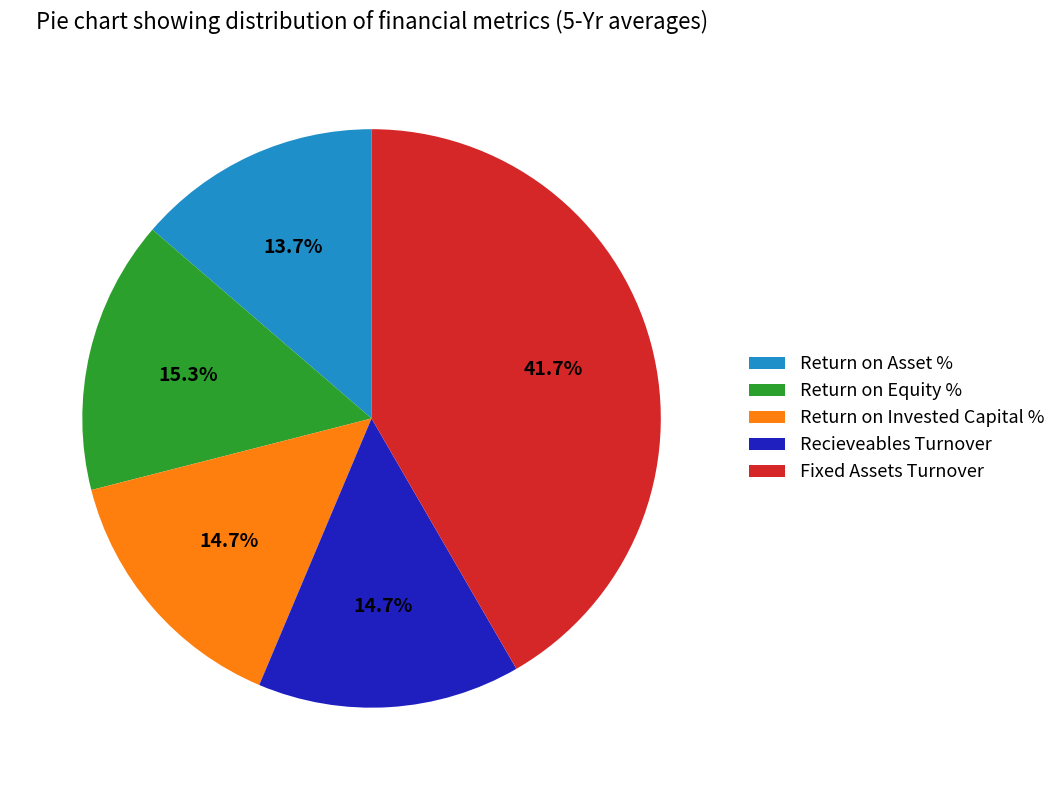

To the nearest percent, what portion does Return on Asset % represent?

14%